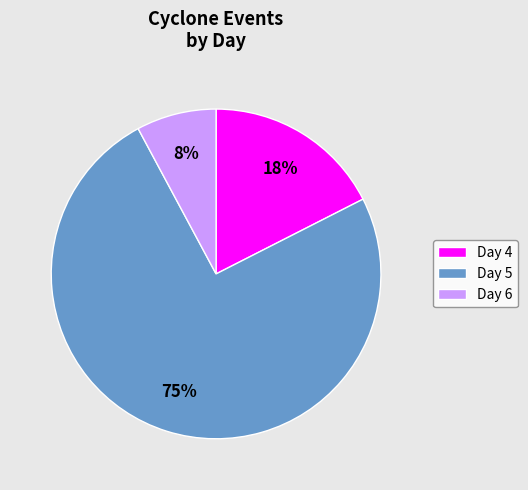

Does any single category account for the majority?

Yes